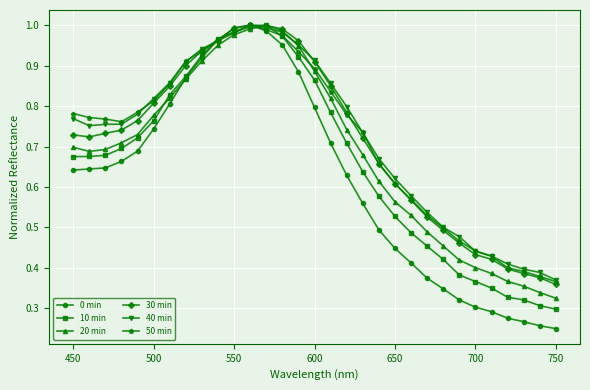

Which series has the largest range (max minus min)?

0 min